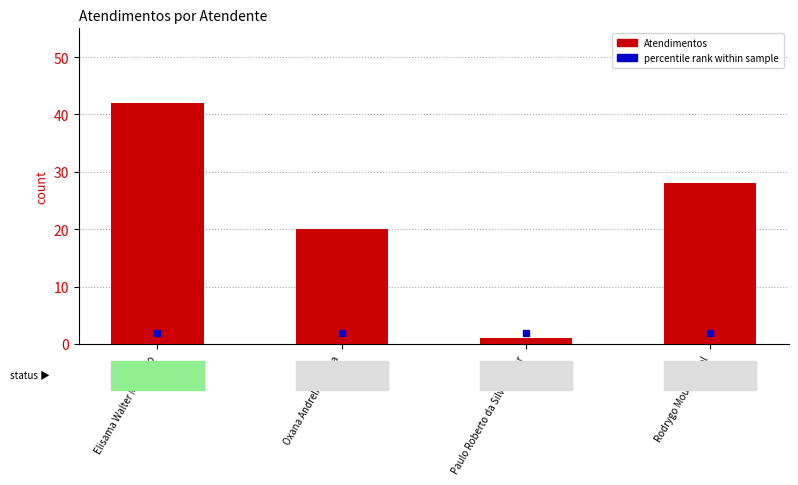

Count the number of categories in the chart.

4